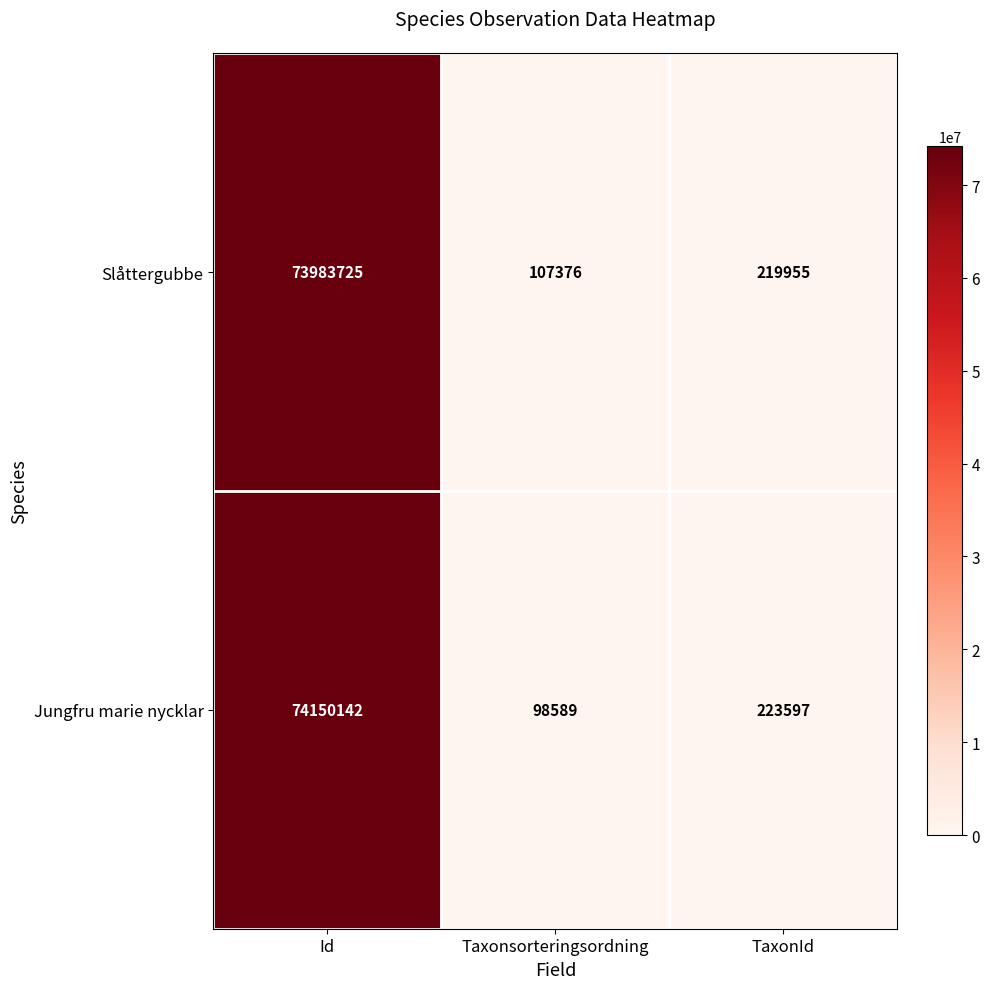

List the series in order of their peak value, lowest first.

Slåttergubbe, Jungfru marie nycklar